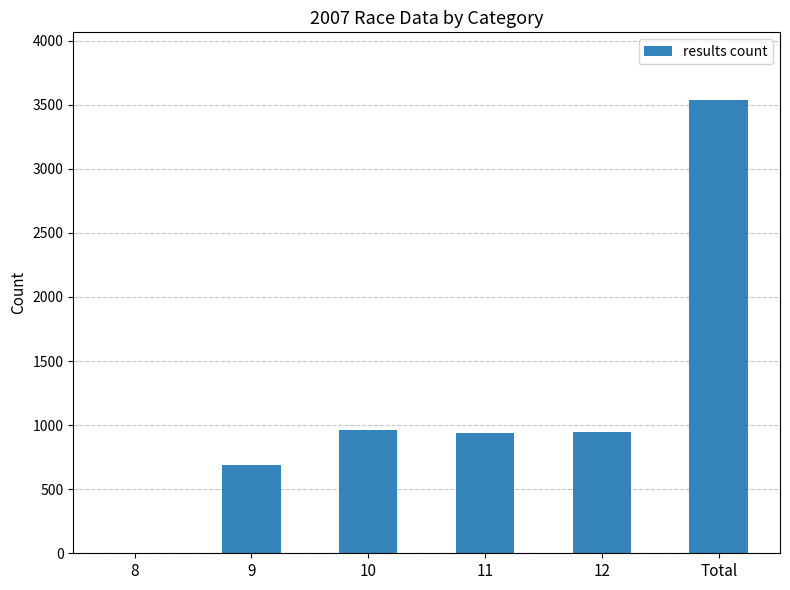

Is it true that the value at Total is 3535?

True